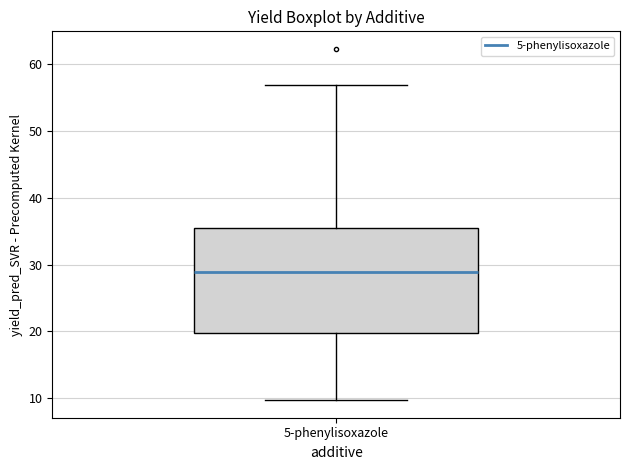

Read this box plot against the y-axis: the position of the median line, the range covered by the box, and the ends of both whiskers. The values are not printed on the chart, so give them approximately, as read against the axis.

median 29, box 20 to 35, whiskers 10 to 57